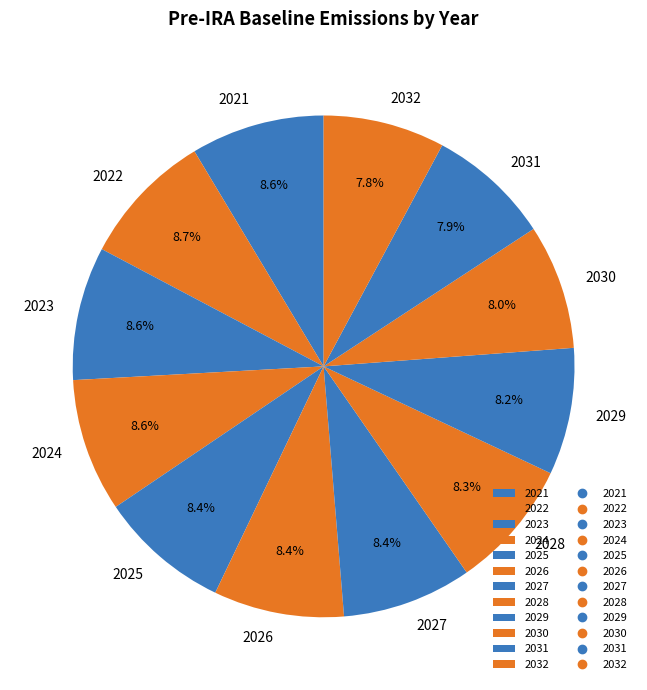

To the nearest percent, what is the difference between the largest and smallest slice percentages?

1%